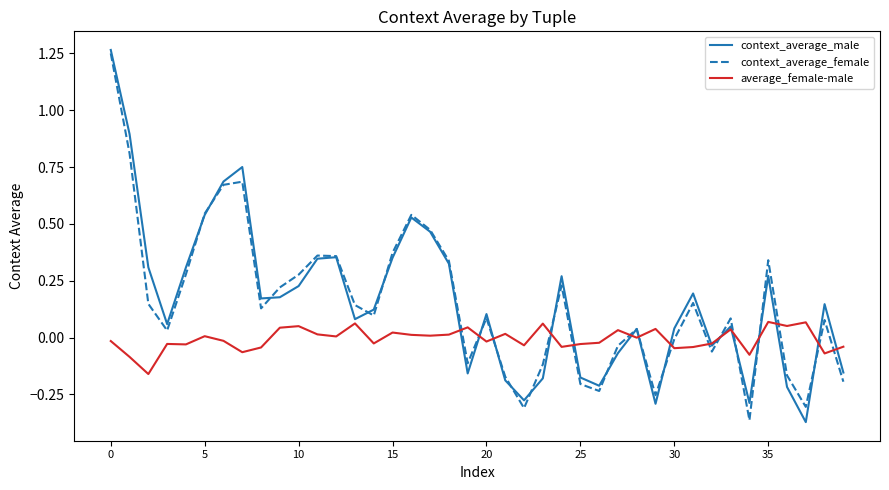

What is the sum of all context_average_female values?

6.2